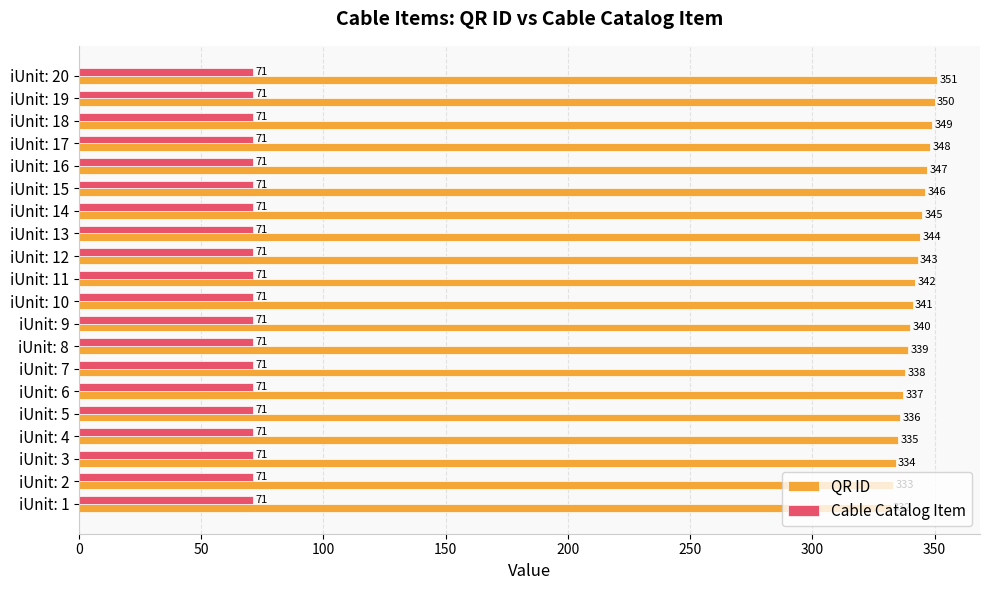

What value does the Cable Catalog Item series have at iUnit: 15?

71